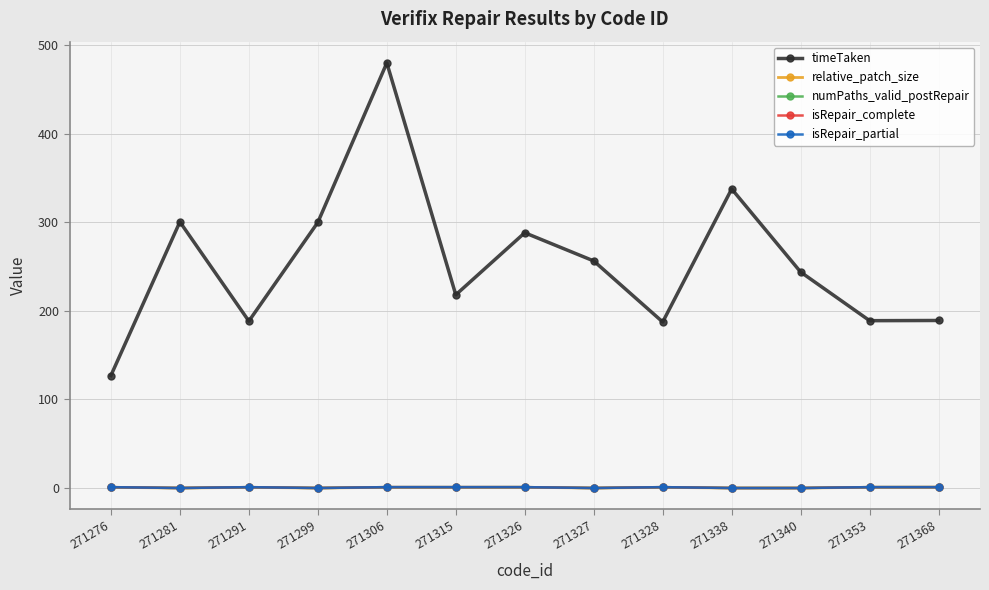

Rank the categories by isRepair_complete value from lowest to highest.

271281, 271299, 271327, 271338, 271340, 271276, 271291, 271306, 271315, 271326, 271328, 271353, 271368